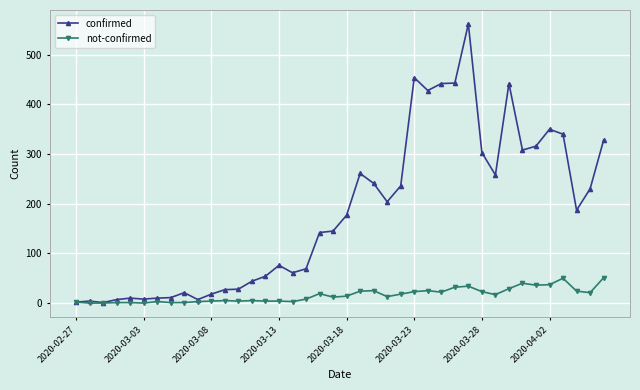

How many data points in not-confirmed are less than 14?

20